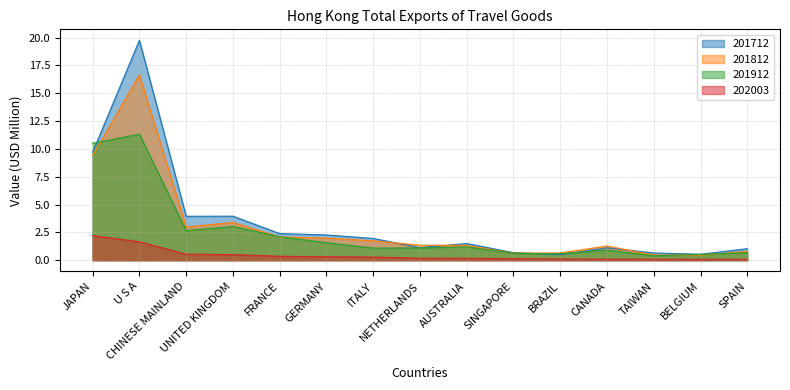

Which series has the largest total across all categories?

201712